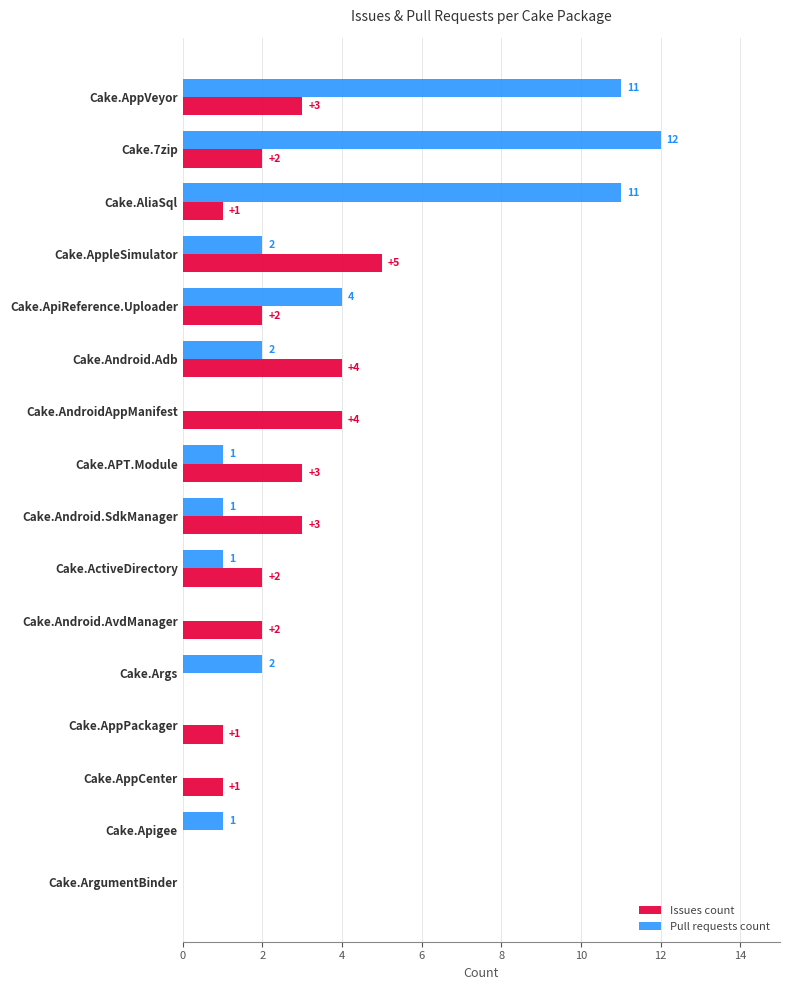

Is it true that Issues count equals -2 at Cake.Apigee?

False